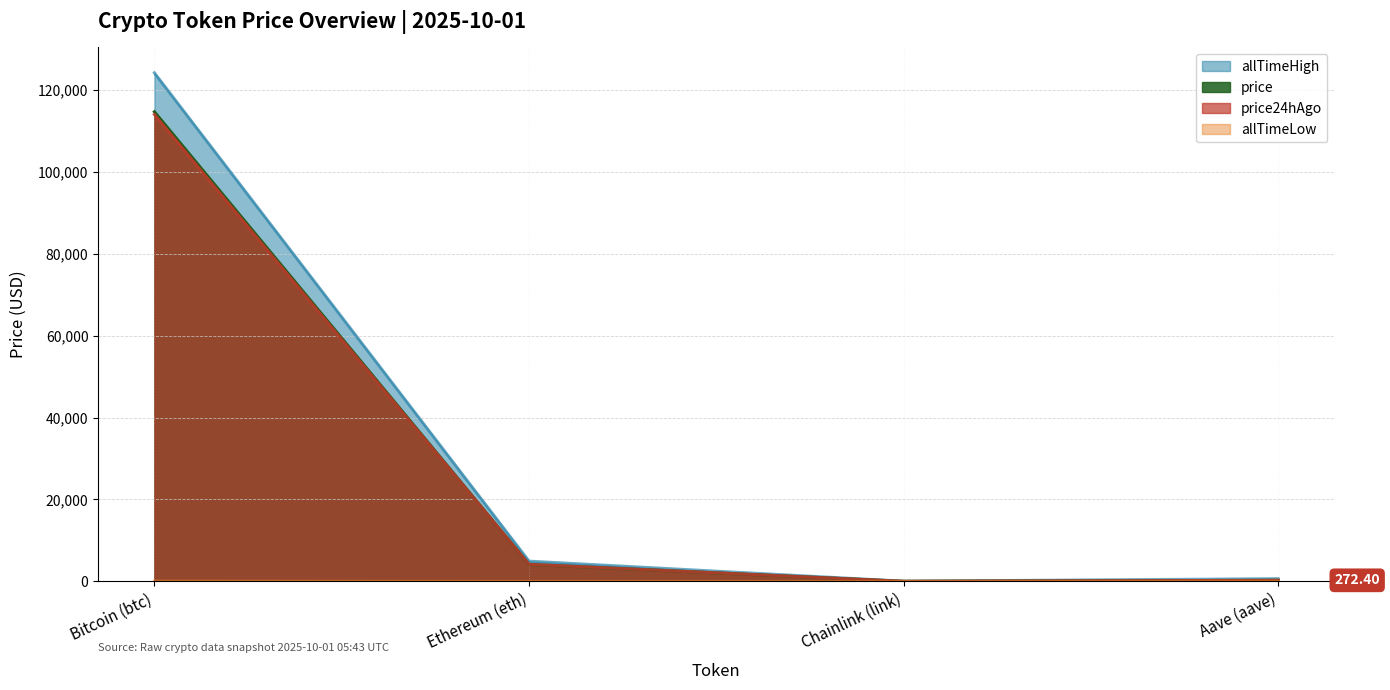

Which category has the highest value in the price24hAgo series?

Bitcoin (btc)